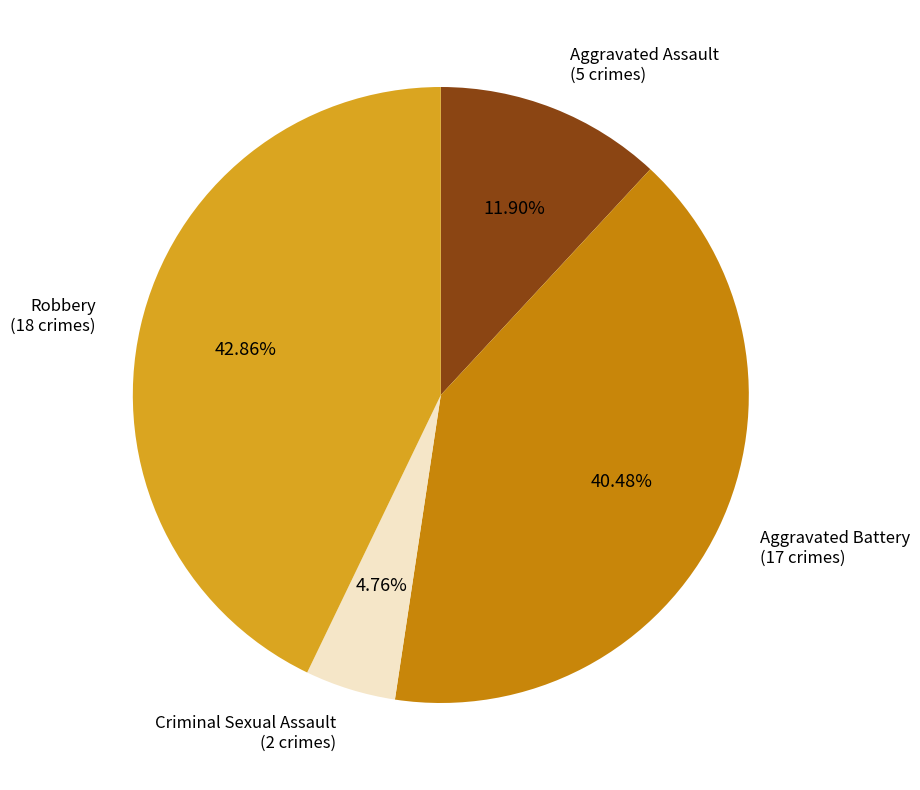

Does any single category account for the majority?

No